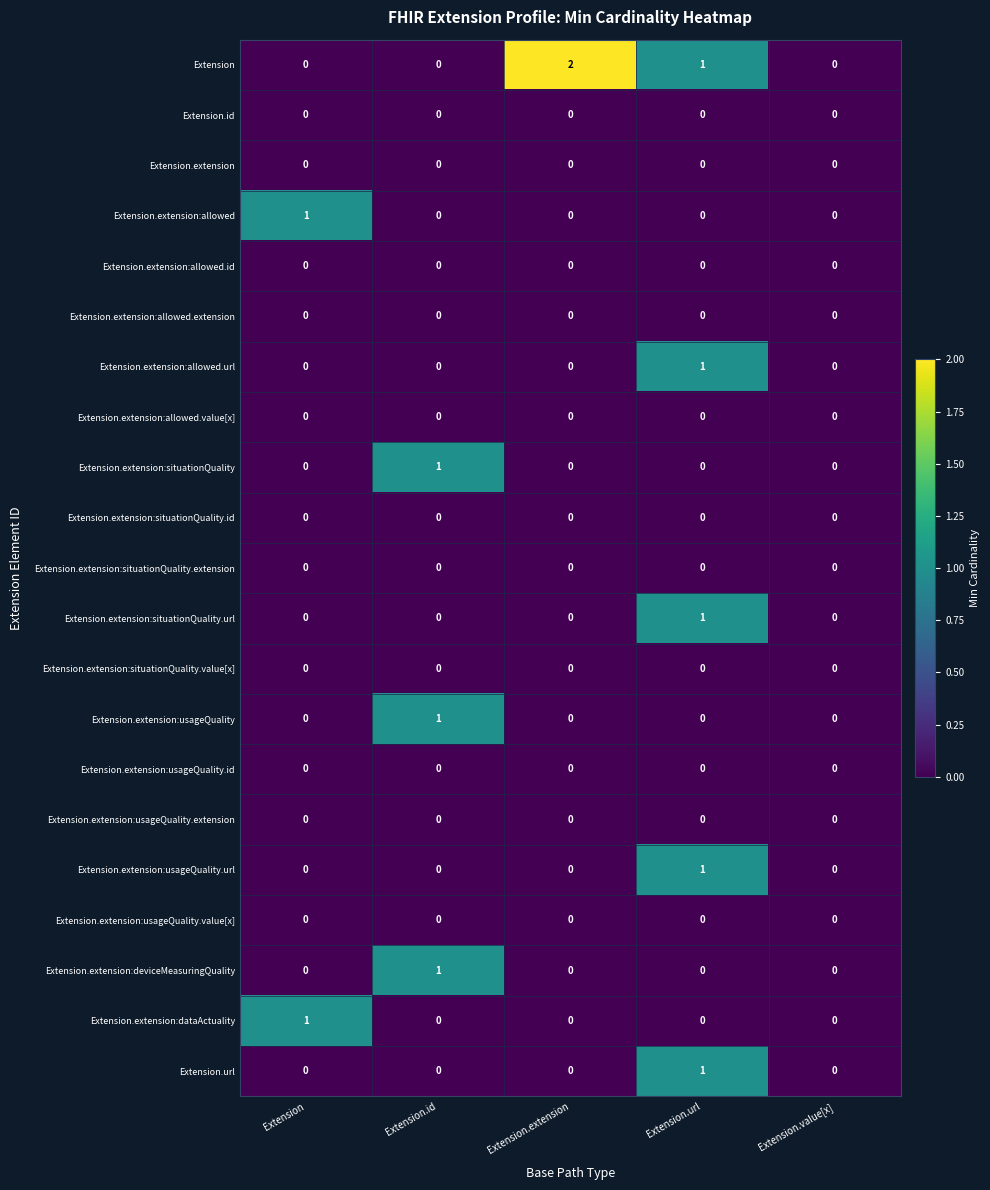

True or false: Extension.extension:allowed has a value of 0 at Extension.extension.

True